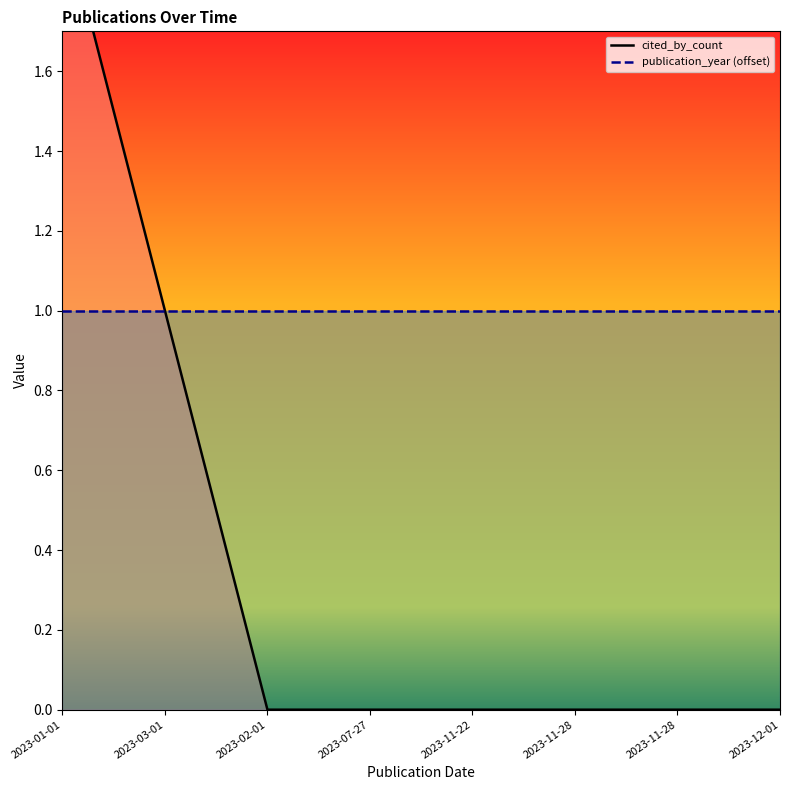

List the labels in order of value, largest first.

2023-01-01, 2023-03-01, 2023-02-01, 2023-07-27, 2023-11-22, 2023-11-28, 2023-11-28, 2023-12-01